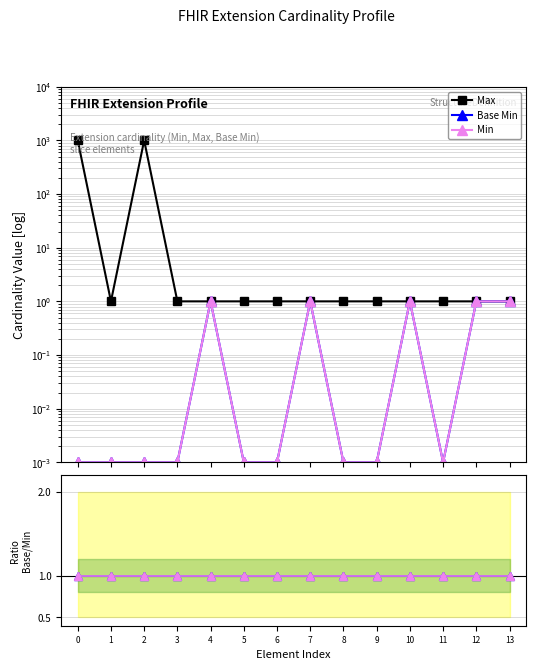

Reading left to right, what are all the values shown in this chart?

Max: 0=1000.0	1=1.0	2=1000.0	3=1.0	4=1.0	5=1.0	6=1.0	7=1.0	8=1.0	9=1.0	10=1.0	11=1.0	12=1.0	13=1.0
Base Min: 0=0.0	1=0.0	2=0.0	3=0.0	4=1.0	5=0.0	6=0.0	7=1.0	8=0.0	9=0.0	10=1.0	11=0.0	12=1.0	13=1.0
Min: 0=0.0	1=0.0	2=0.0	3=0.0	4=1.0	5=0.0	6=0.0	7=1.0	8=0.0	9=0.0	10=1.0	11=0.0	12=1.0	13=1.0
Base Min / Min: 0=1.0	1=1.0	2=1.0	3=1.0	4=1.0	5=1.0	6=1.0	7=1.0	8=1.0	9=1.0	10=1.0	11=1.0	12=1.0	13=1.0
Min / Min: 0=1.0	1=1.0	2=1.0	3=1.0	4=1.0	5=1.0	6=1.0	7=1.0	8=1.0	9=1.0	10=1.0	11=1.0	12=1.0	13=1.0